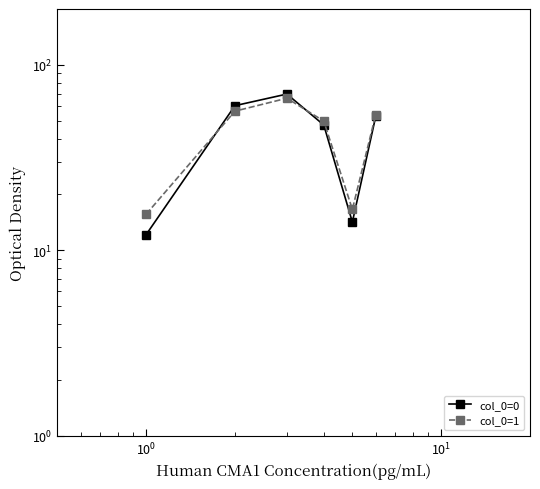

What is the minimum value for col_0=1?

15.6